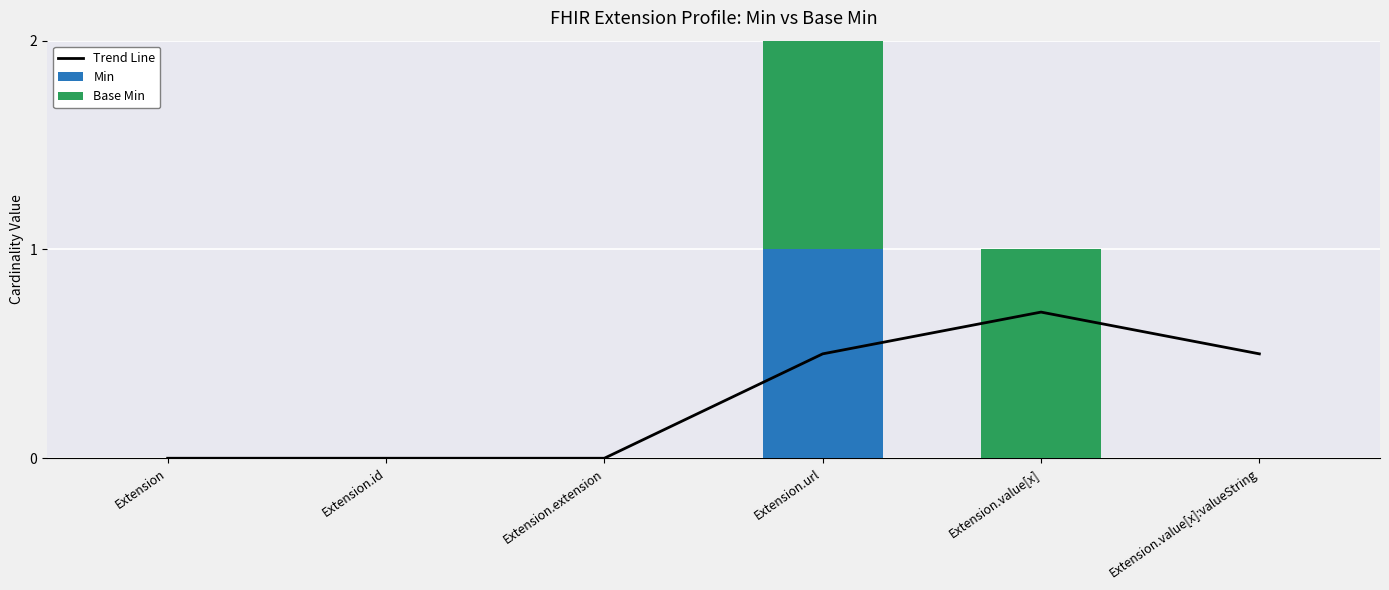

What are all the series names shown in the legend?

Trend Line, Min, Base Min